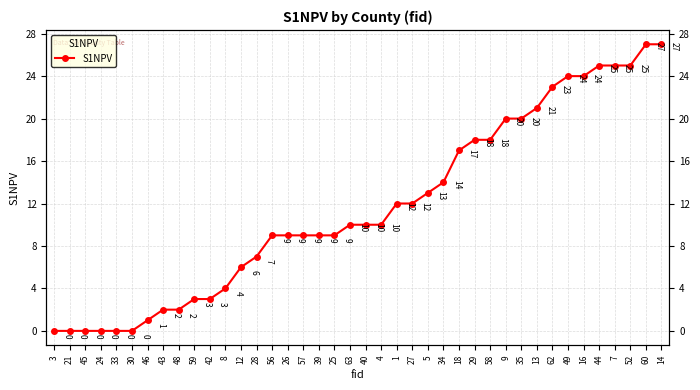

What is the difference between the maximum and minimum values?

27